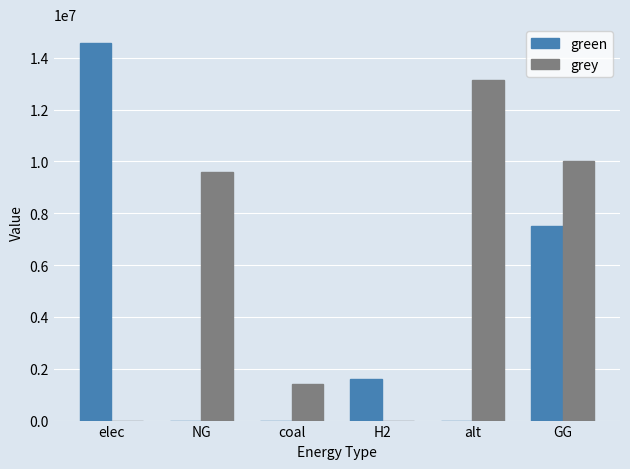

What is the sum of the grey values at alt and H2?

13128650.0